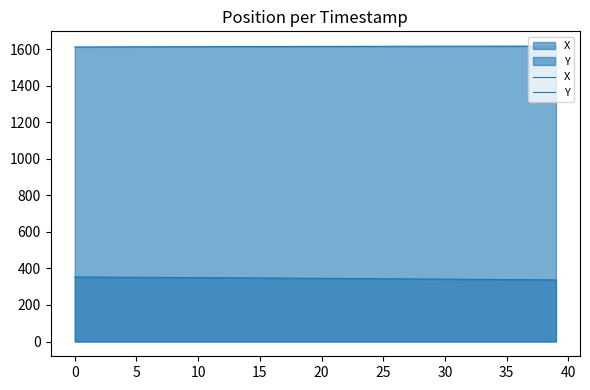

Read the X value at 25.

1617.1